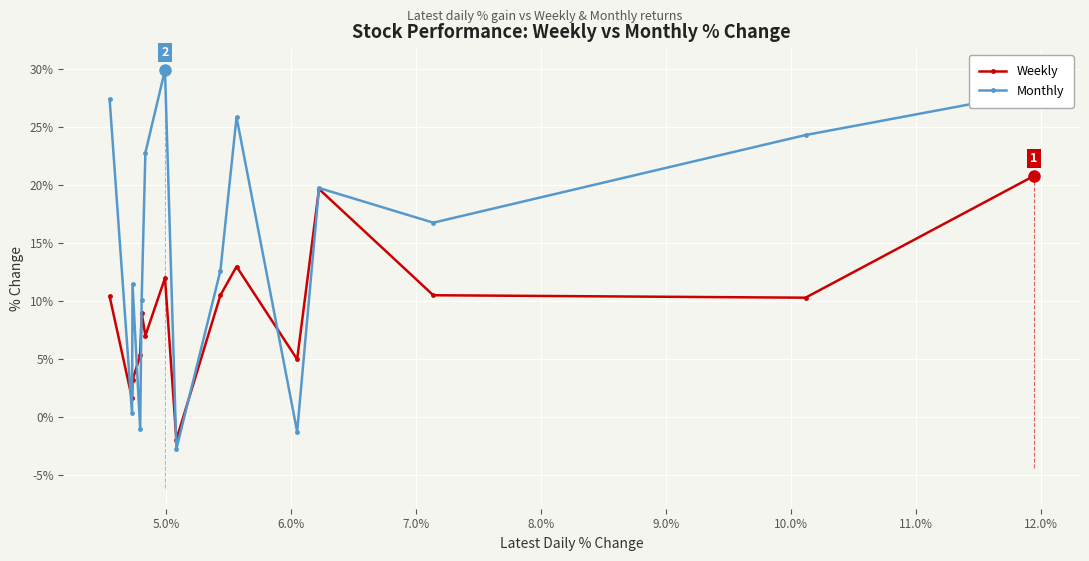

What is the value of the Monthly point at the 4th from the left?

-1.0